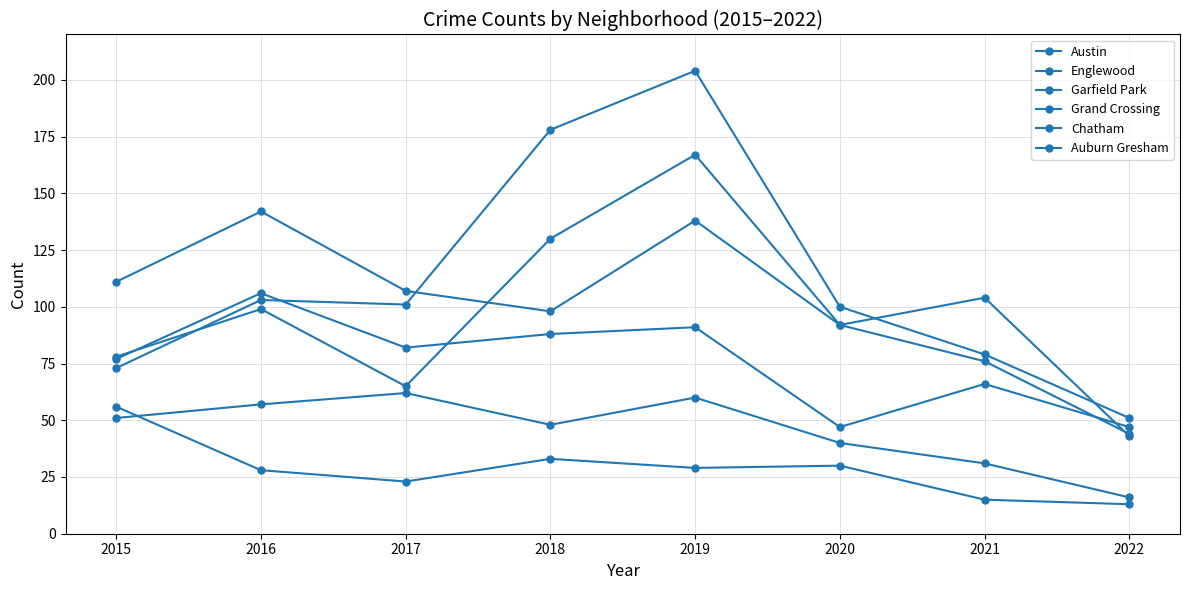

Between 2015 and 2021, which series saw the biggest shift?

Auburn Gresham